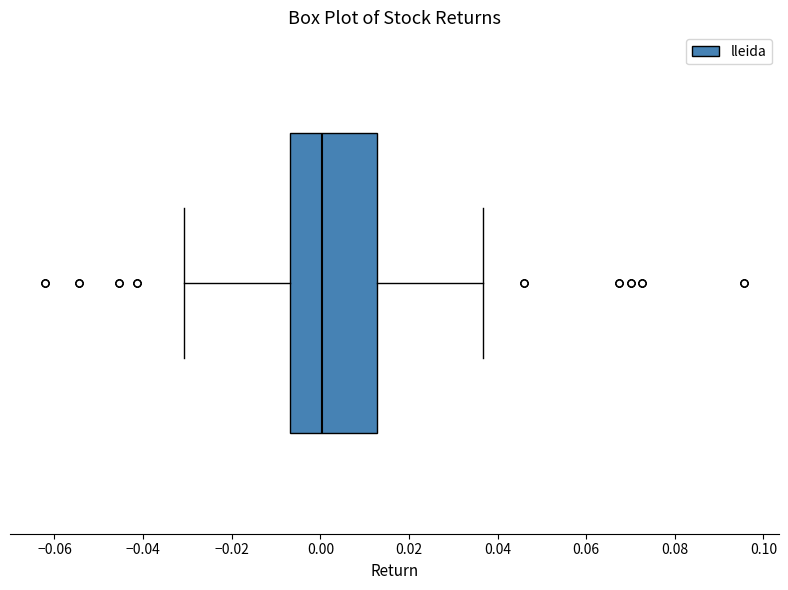

Transcribe this box plot: give where the median line is, the range the box spans, and where the two whiskers end, as read against the x-axis. The values are not printed on the chart, so give them approximately, as read against the axis.

median 0.000, box -0.006 to 0.012, whiskers -0.030 to 0.036